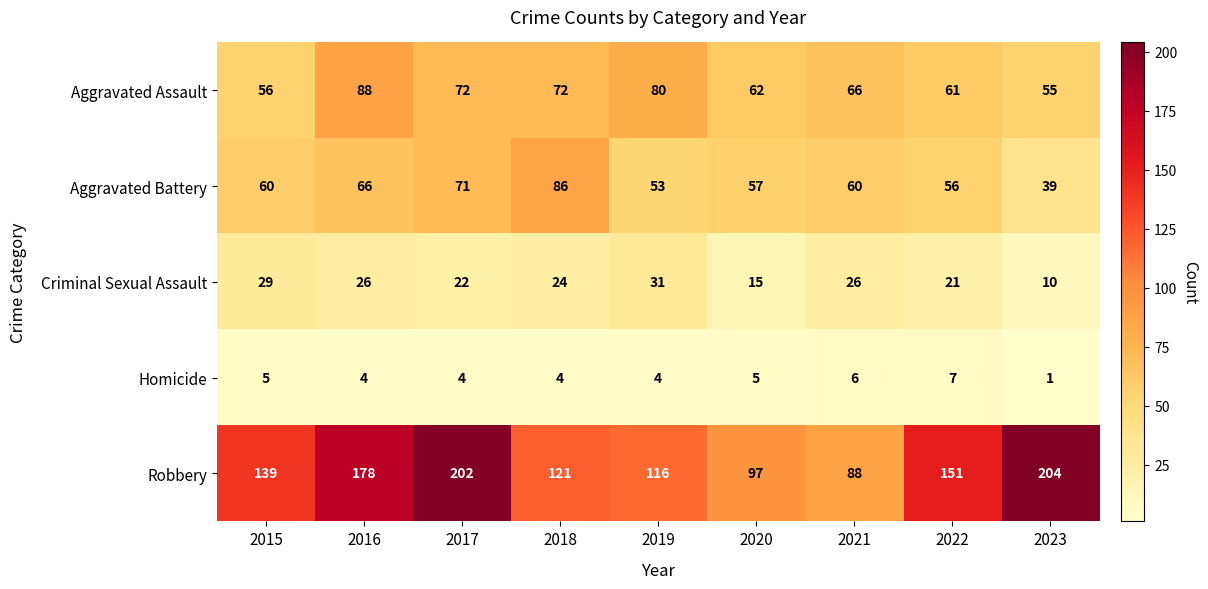

Count the number of categories in the chart.

9